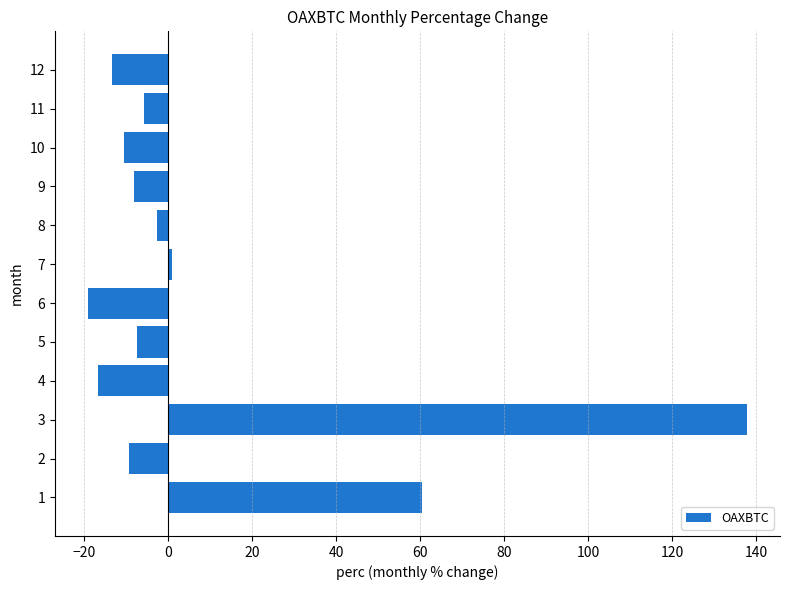

What is the approximate value at 11?

-5.9